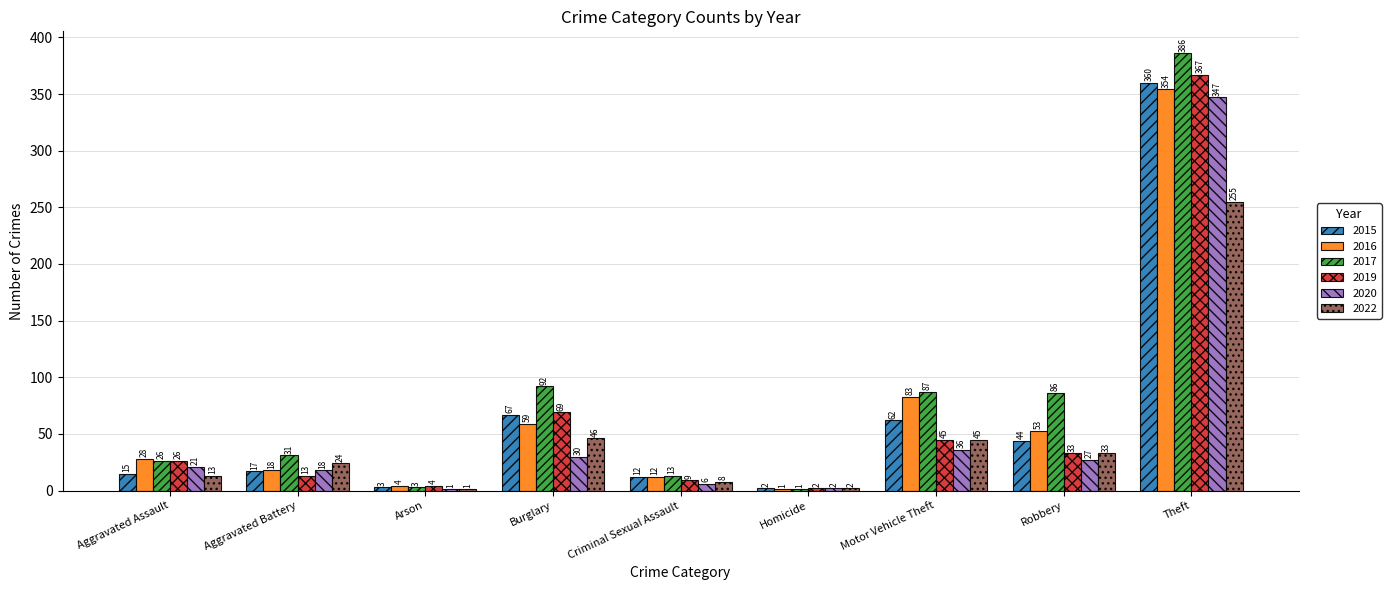

What is the greatest value displayed?

386